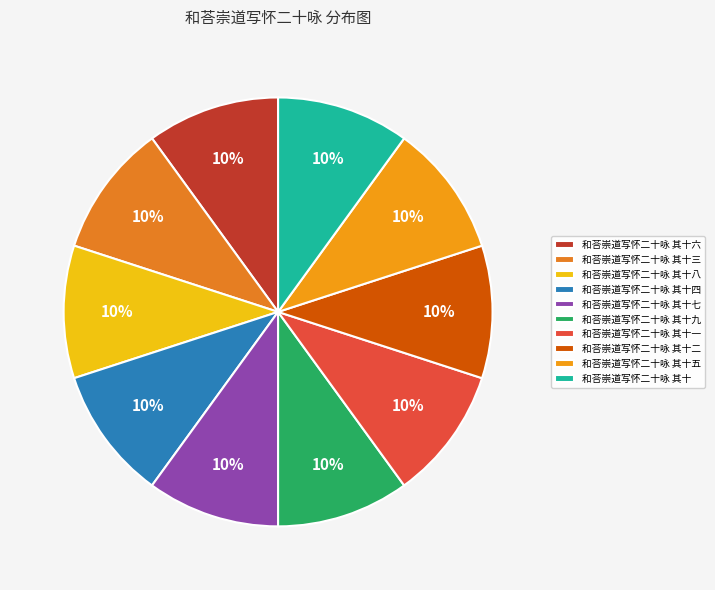

Does 和荅崇道写怀二十咏 其十四 represent more than half of the total?

No